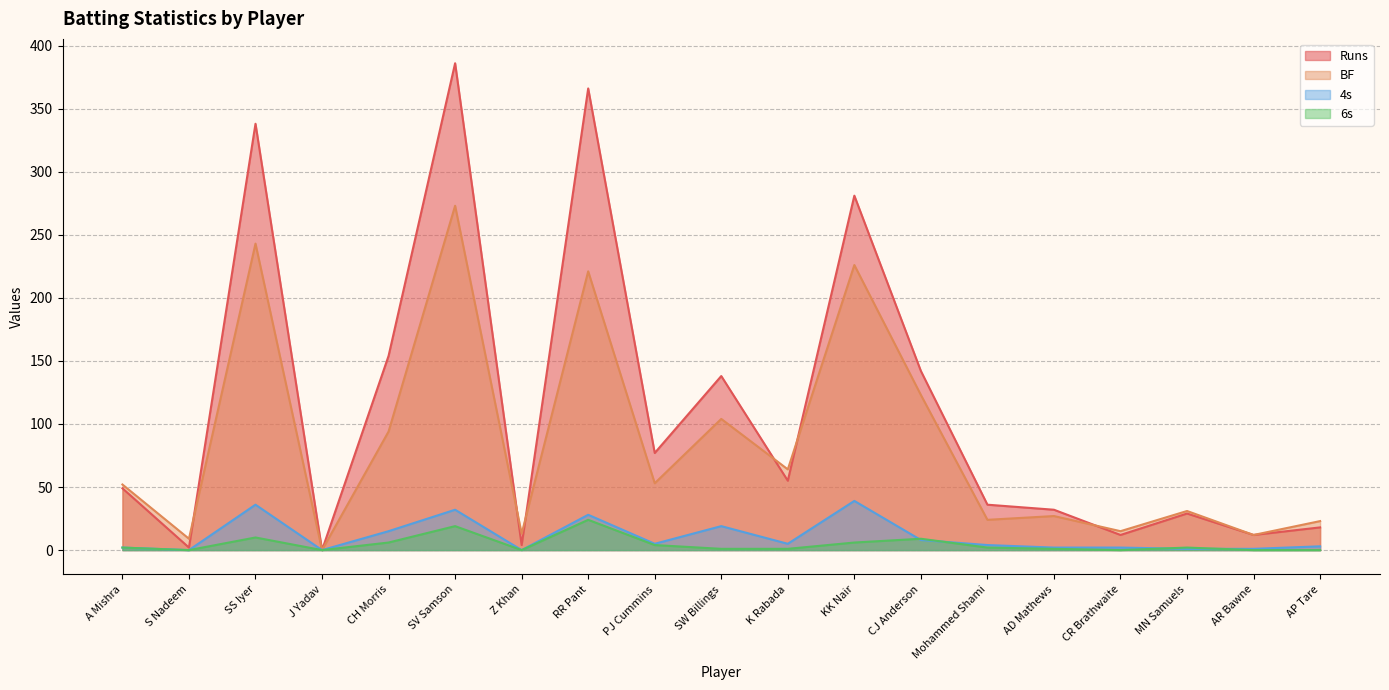

What position from the left is S Nadeem?

2